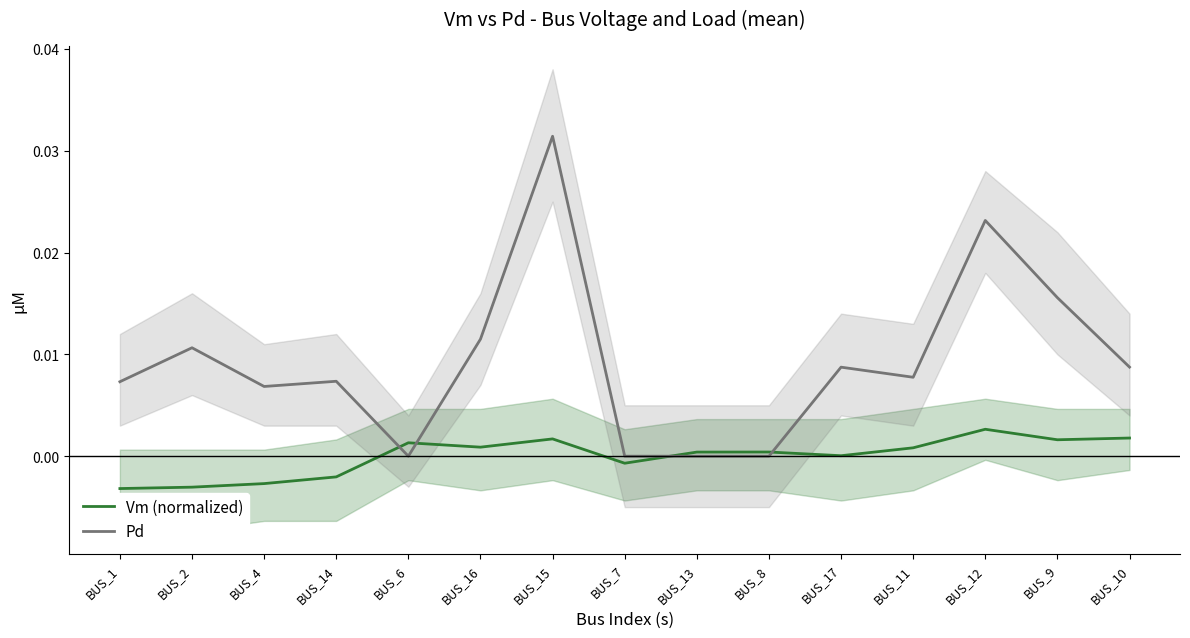

What is the label of the 6th point from the left?

BUS_16